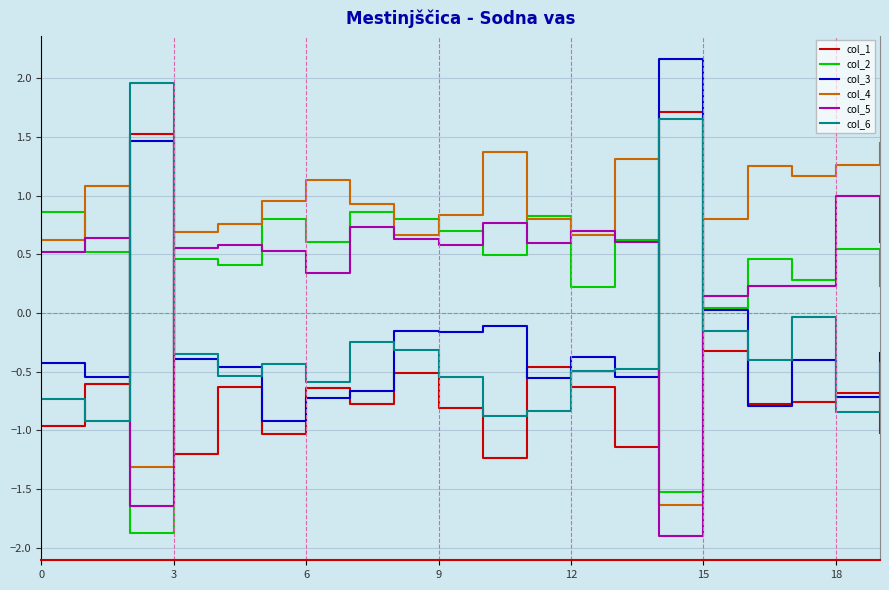

What is the lowest value of the col_4 series?

-1.6